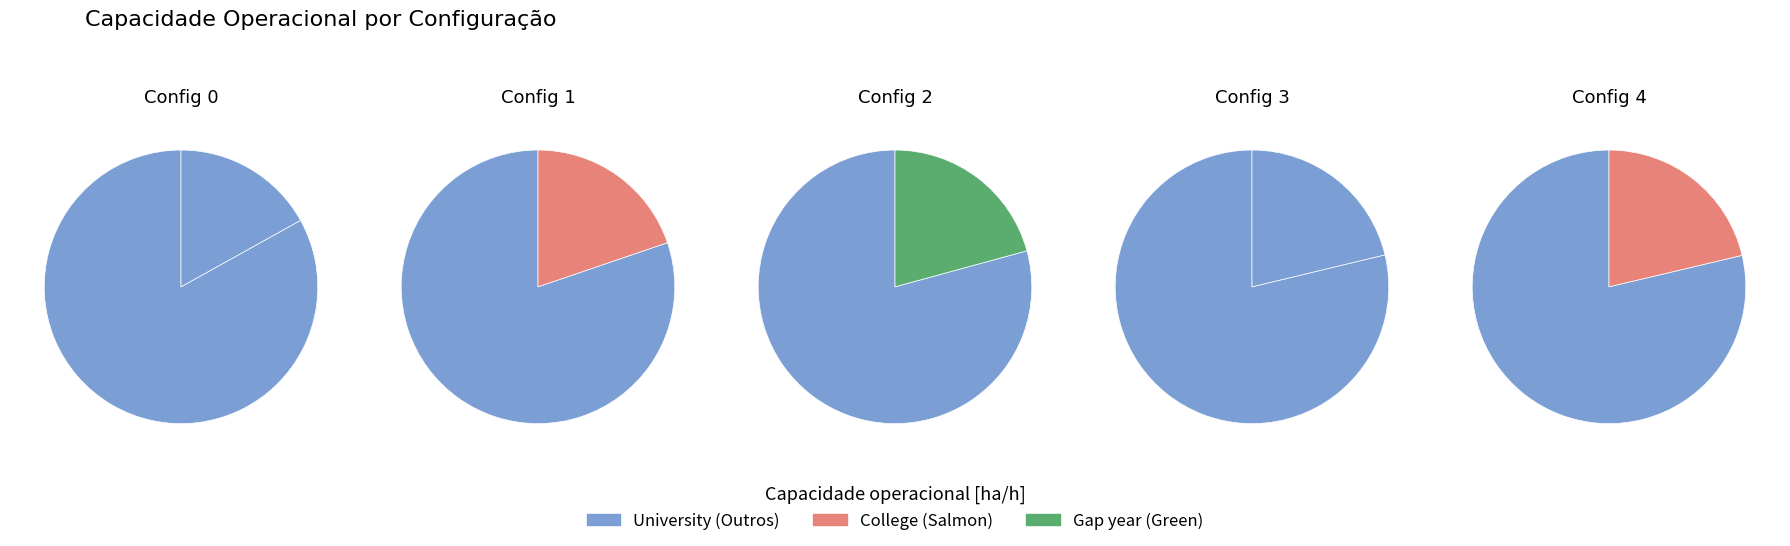

Is it true that Row 2 is 29% of the pie?

False